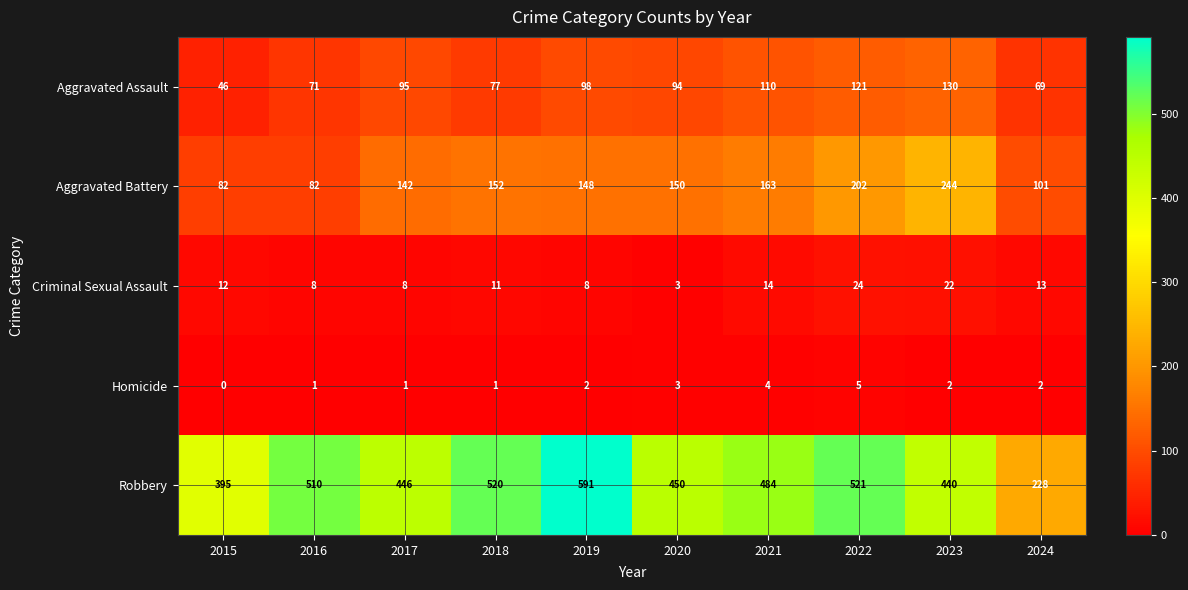

At which category is the sum across all series the highest?

2022